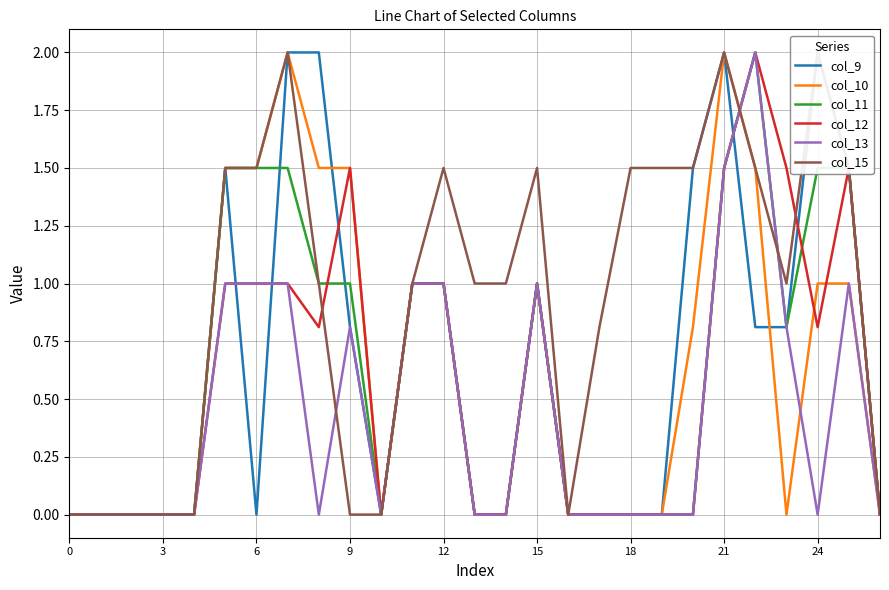

Count the number of data series in this chart.

6